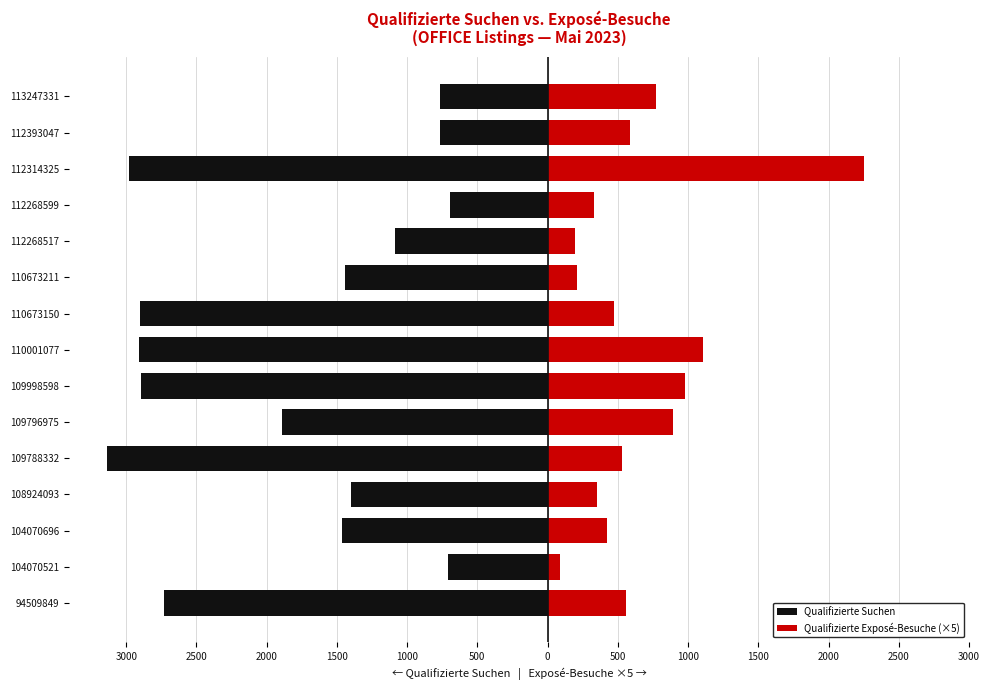

Count the number of data series in this chart.

2